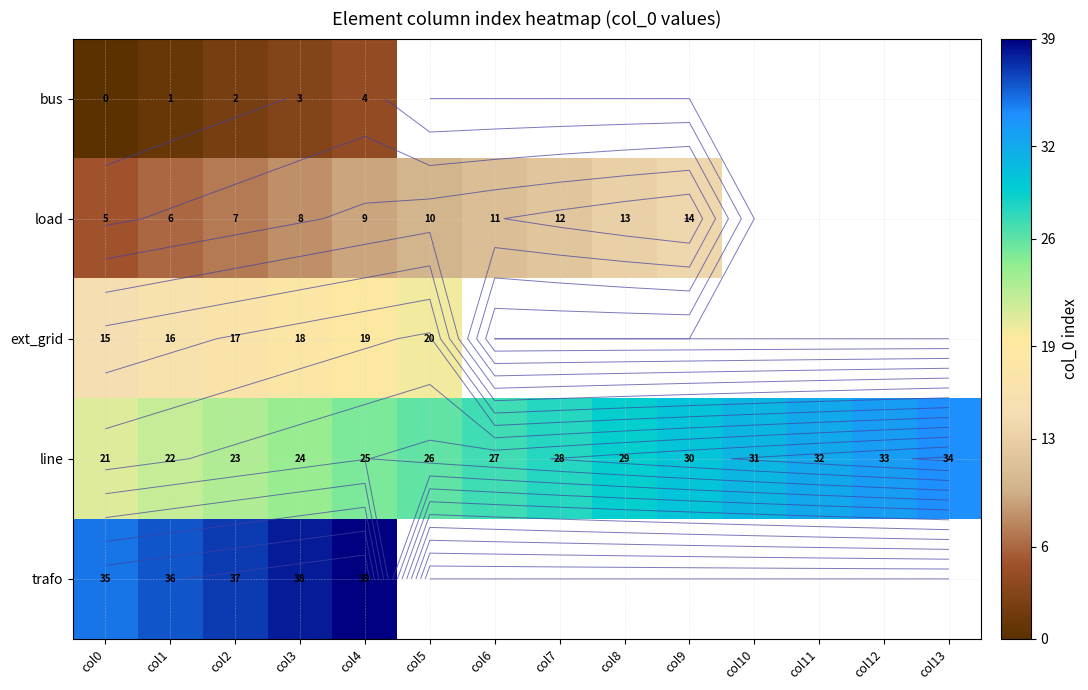

What is the greatest value displayed?

39